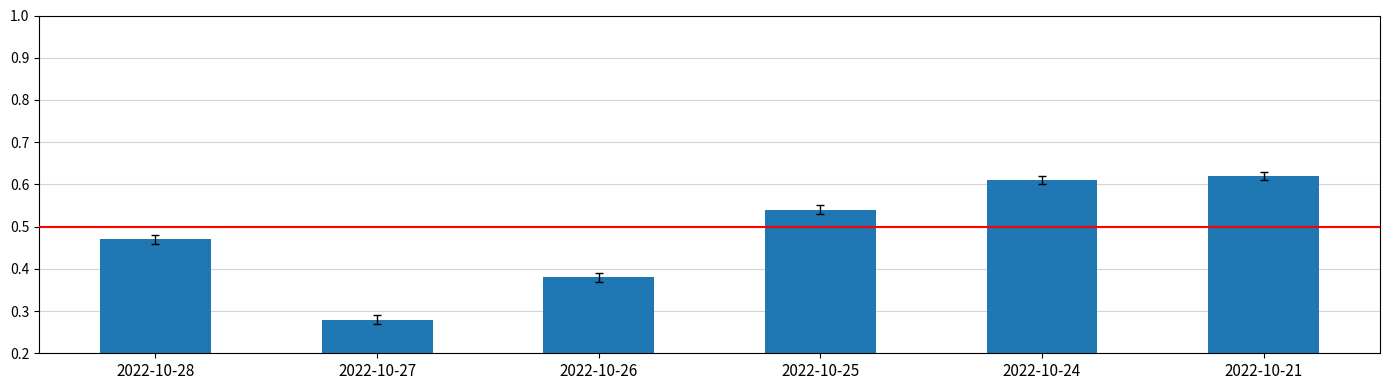

Are the bars grouped side by side (vs. stacked)?

No